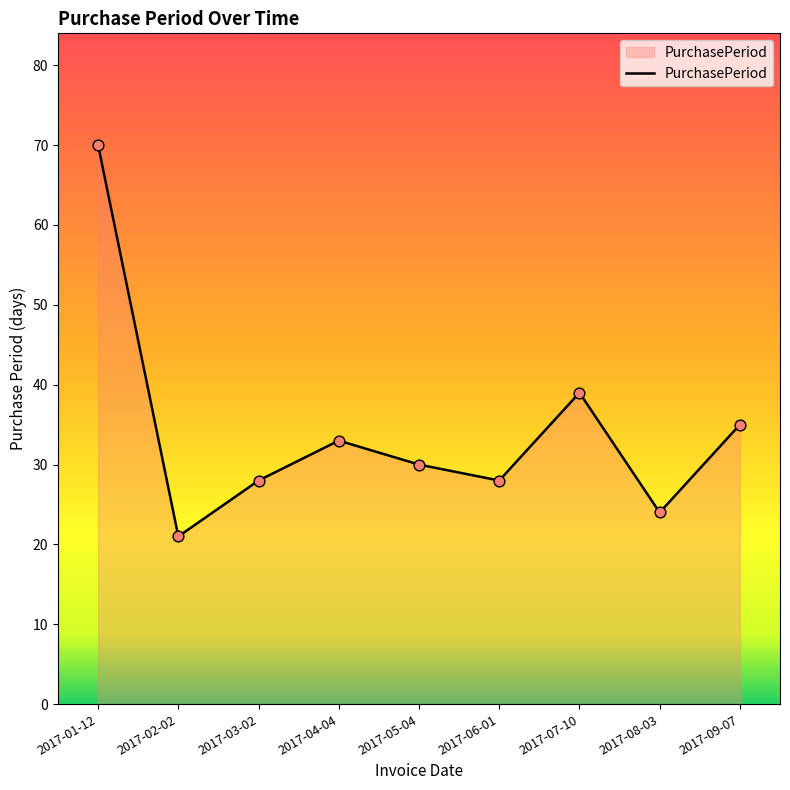

Approximately how many times larger is the value at 2017-03-02 compared to 2017-05-04?

0.9